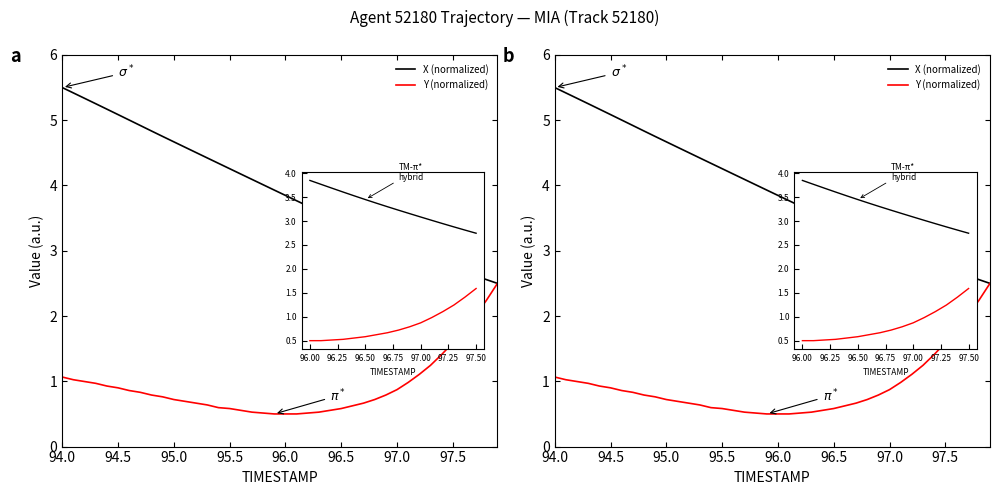

At which label does X (normalized) first exceed 3?

94.0